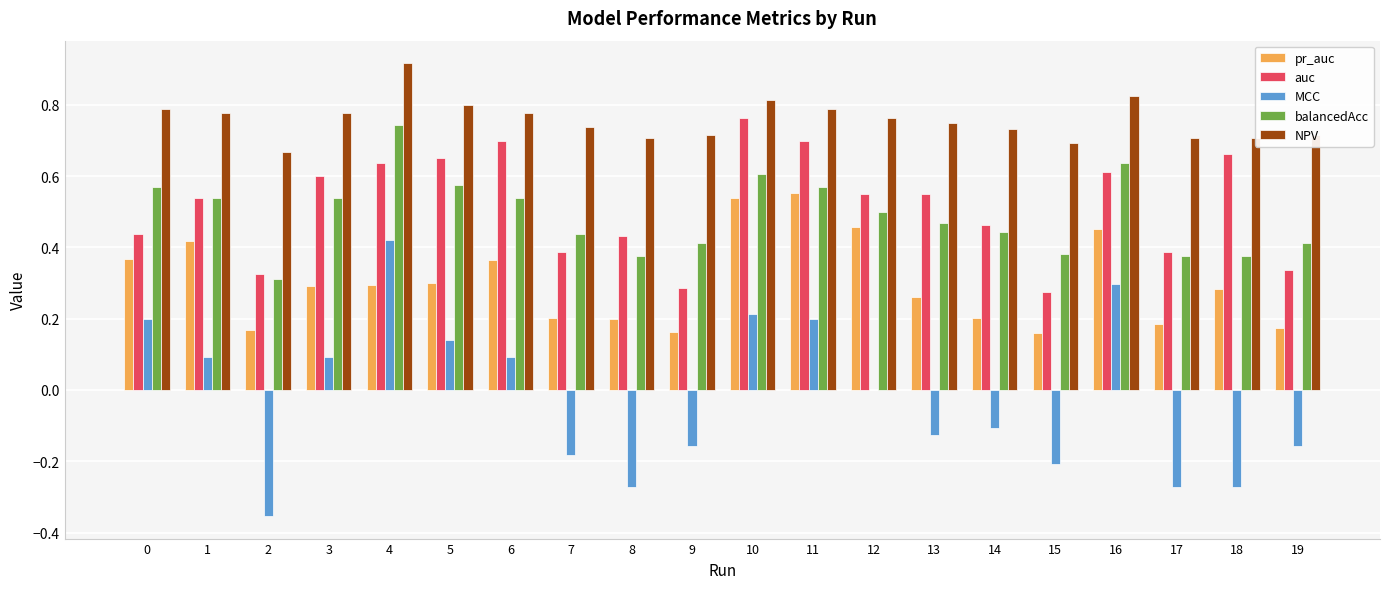

What is the total value across all series at 9?

1.4